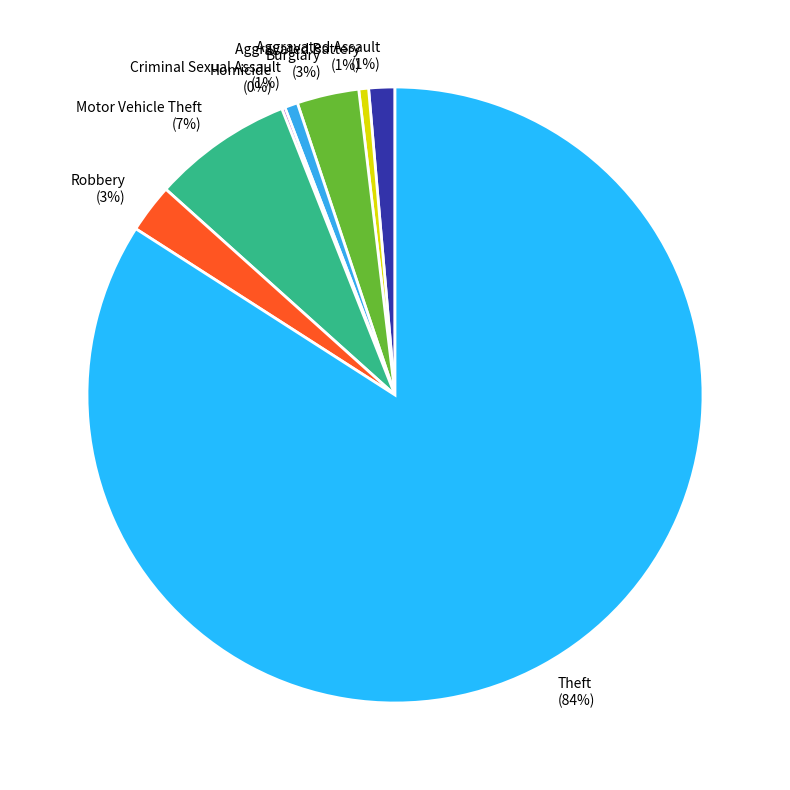

To the nearest percent, what percentage of the pie is Robbery?

3%